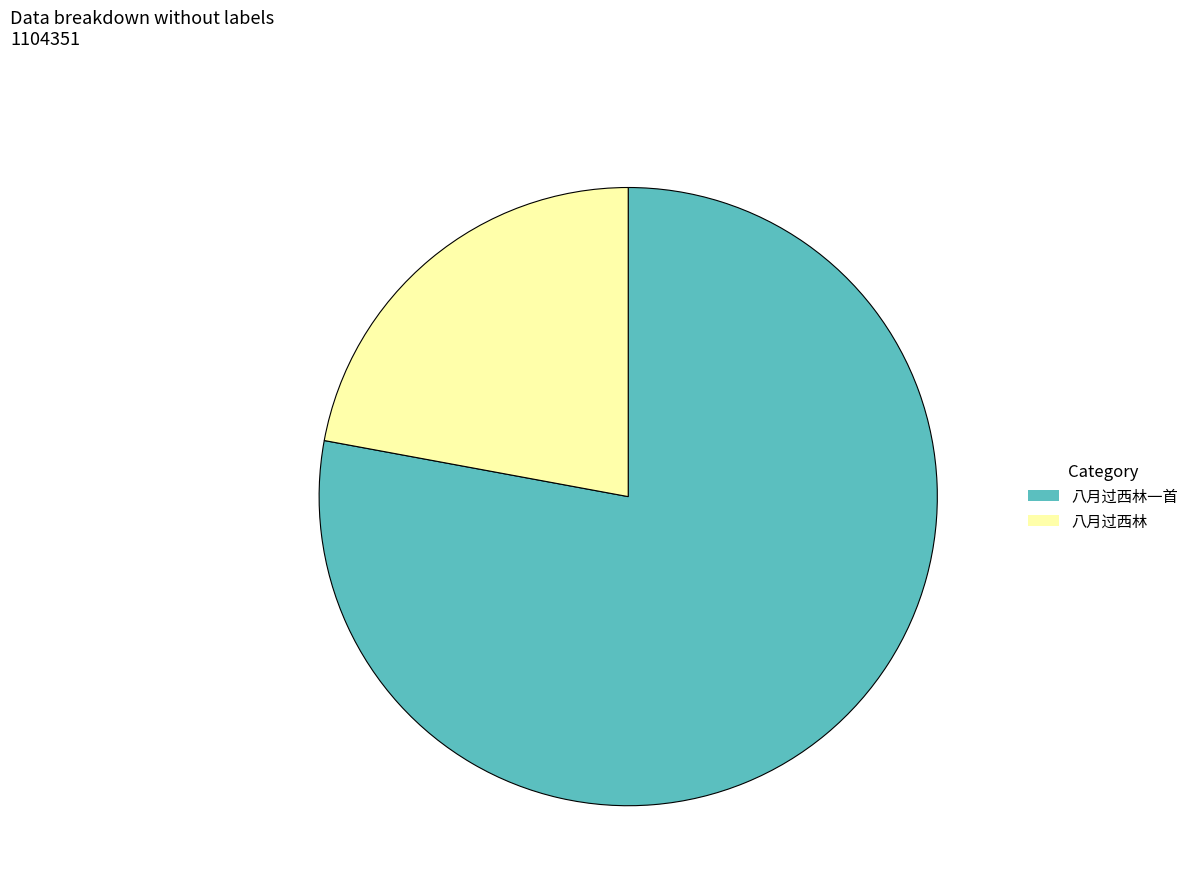

Which category has the biggest portion of the pie?

八月过西林一首